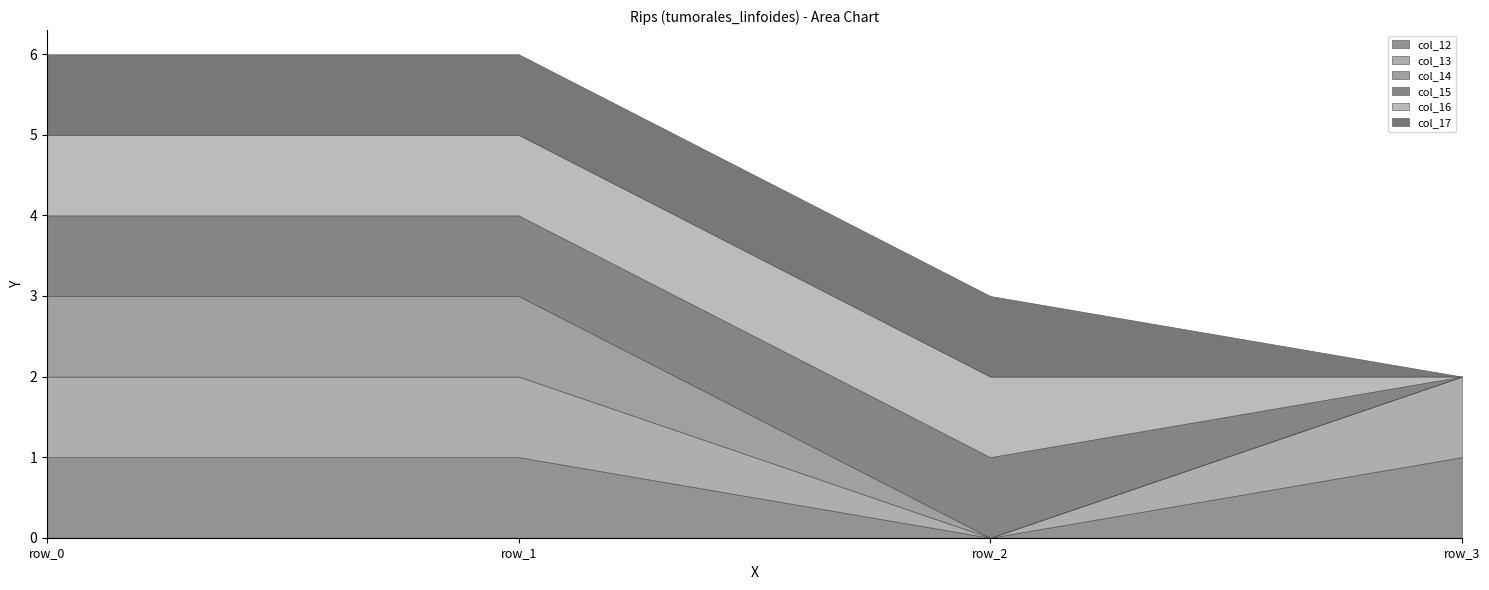

How many times do col_13 and col_16 cross each other?

1